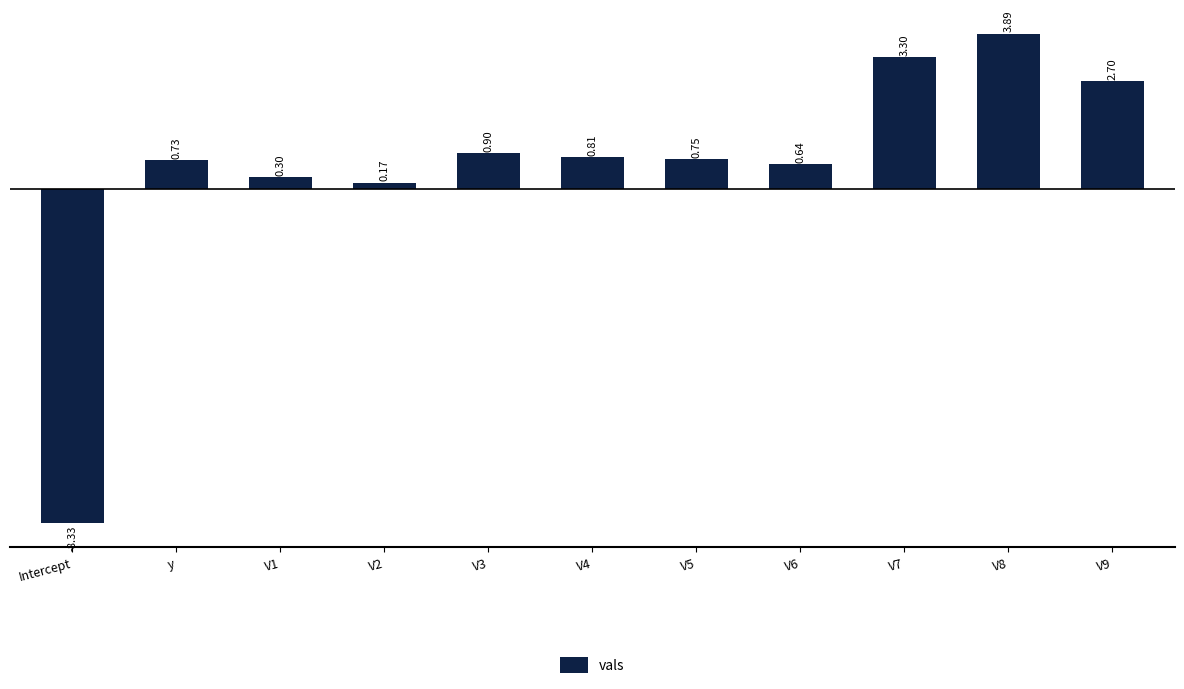

At which label does the data first exceed 0?

y